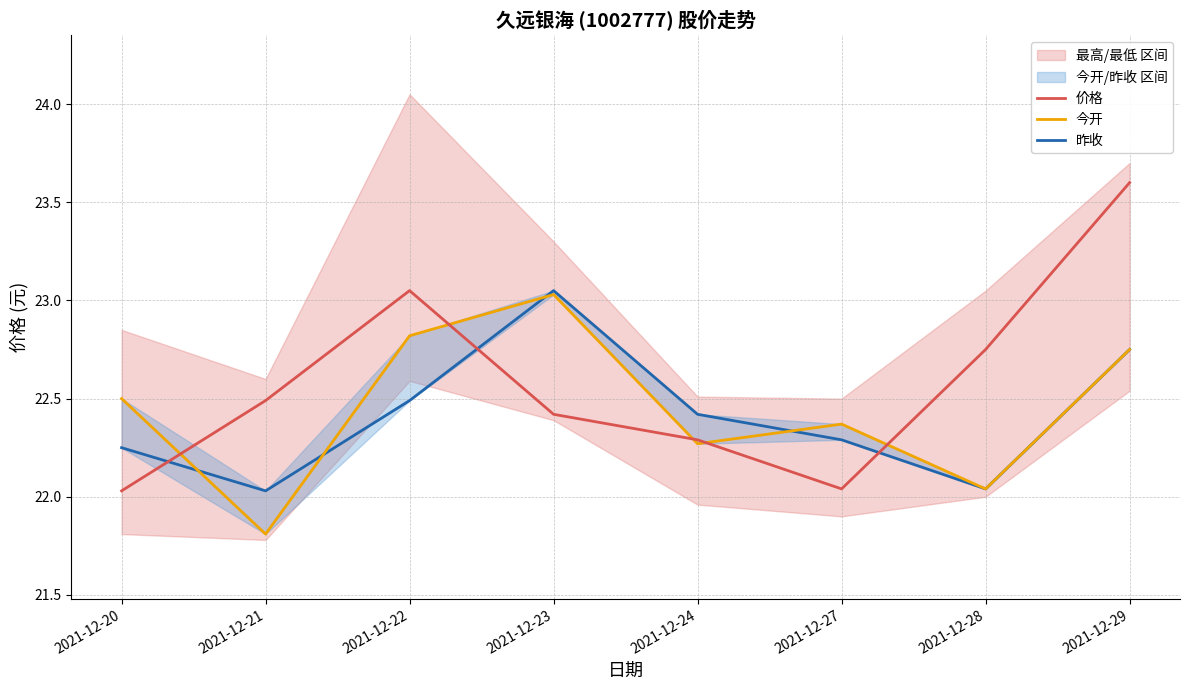

What is the difference between the maximum and minimum values in the 今开 series?

1.2